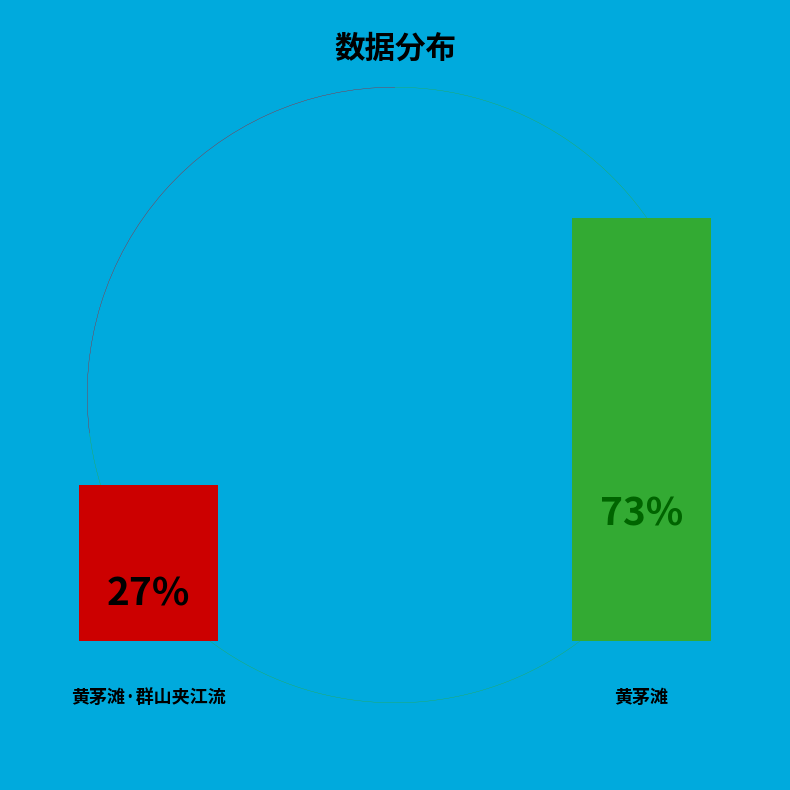

How many slices are in this pie chart?

2